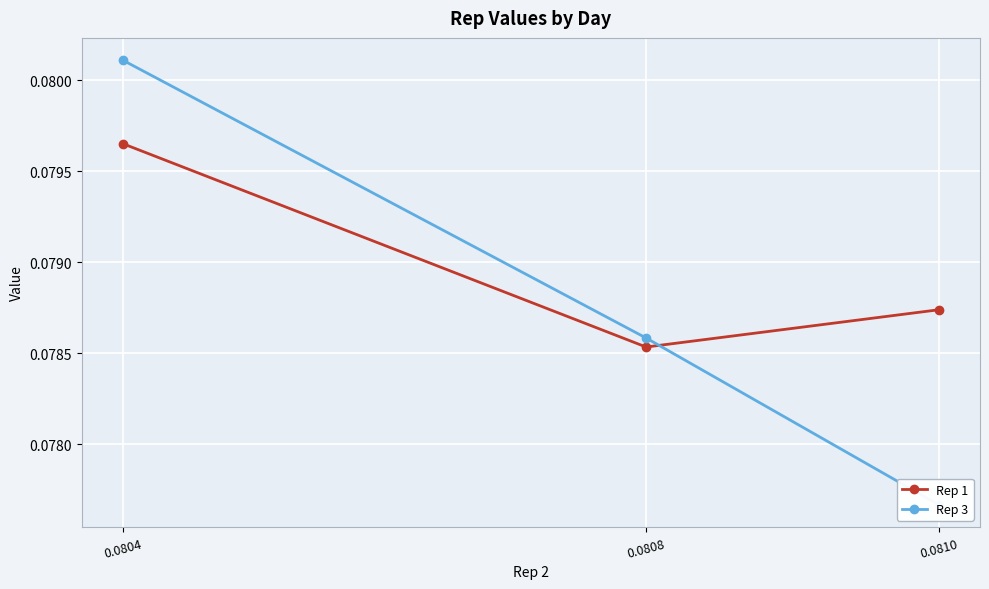

What are all the series names shown in the legend?

Rep 1, Rep 3